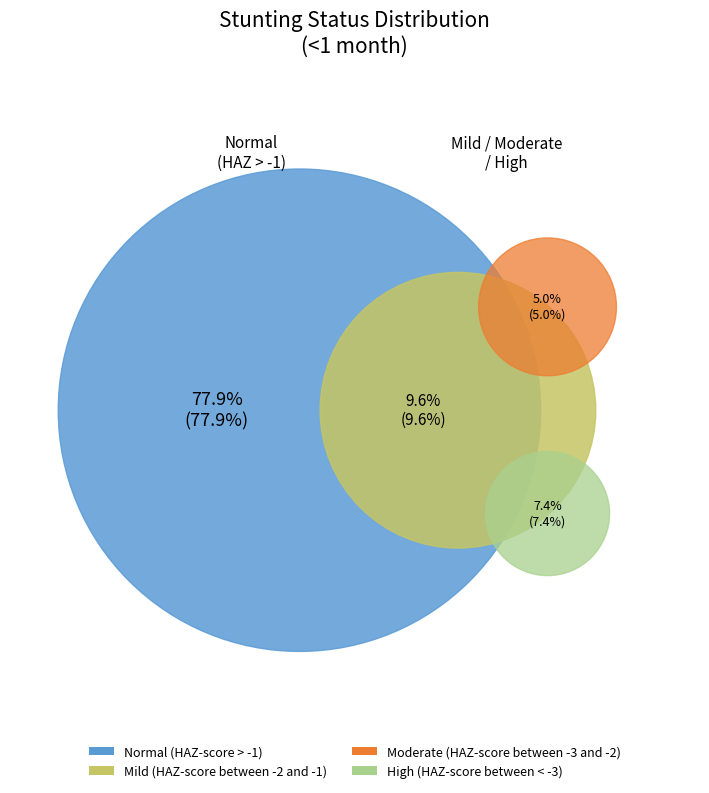

To the nearest percent, what percentage of the pie is Normal (HAZ-score > -1)?

78%